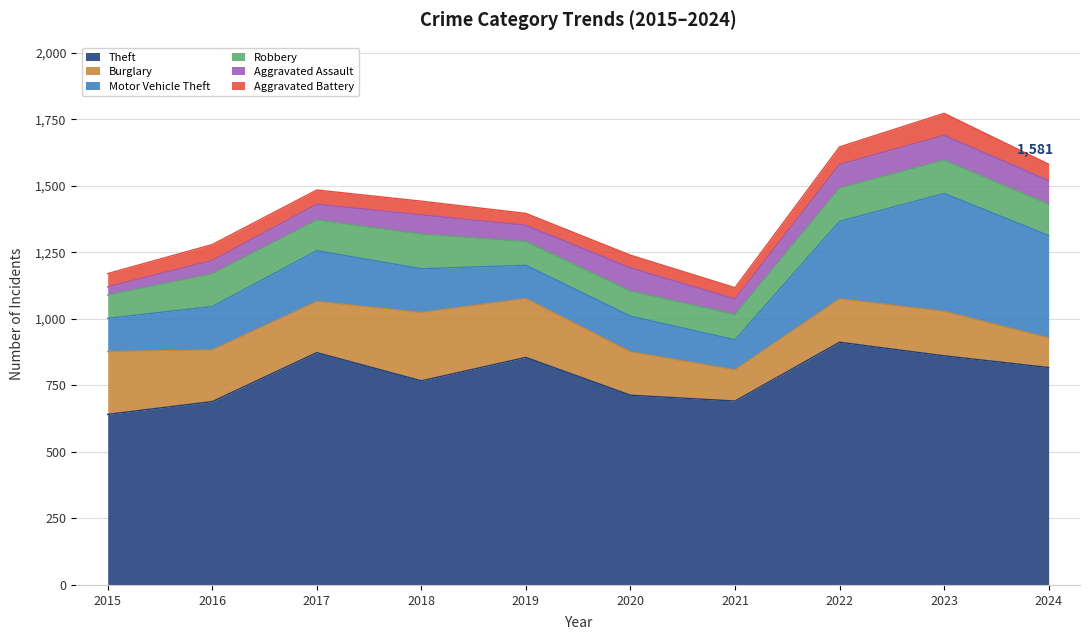

What is the sum of the Robbery values at 2018 and 2020?

224